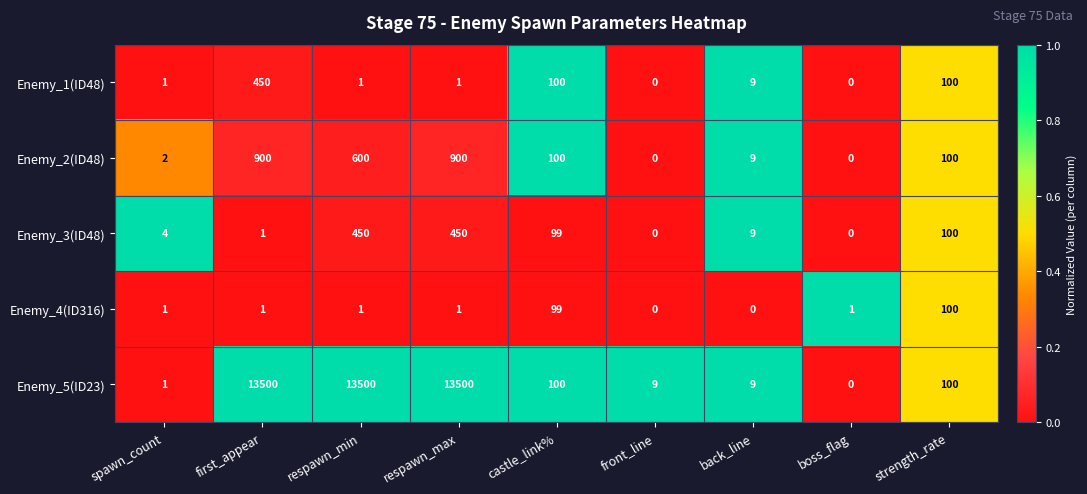

Is it true that Enemy_2(ID48) equals 4 at back_line?

False